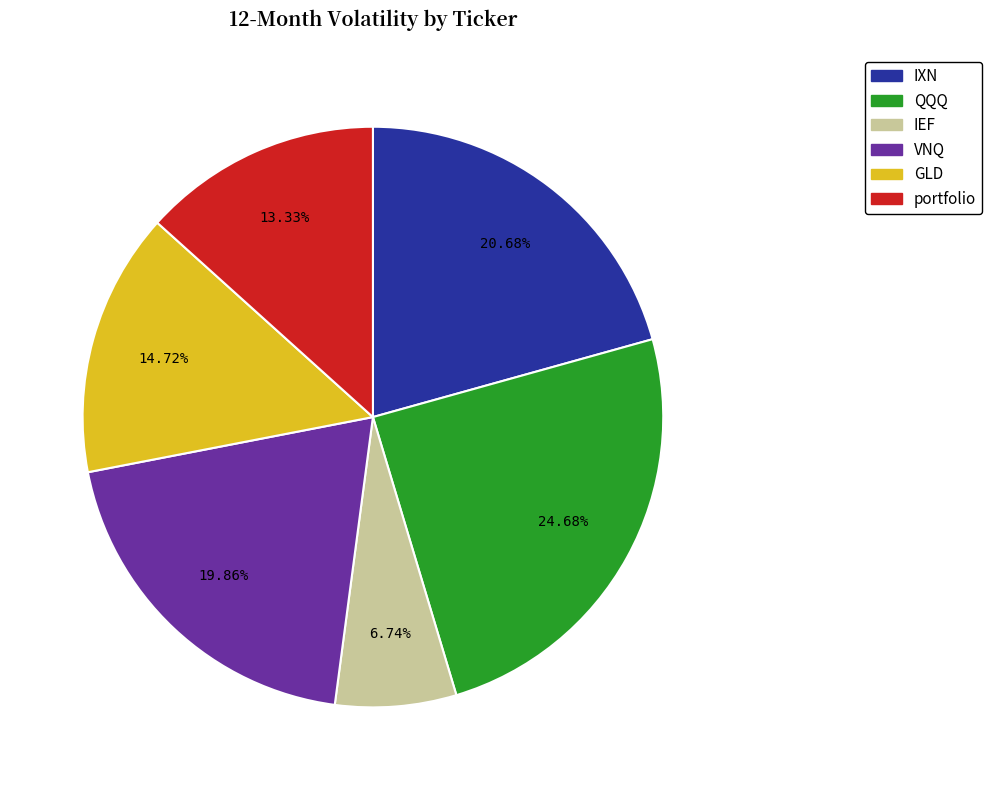

Is it true that IXN is 27% of the pie?

False